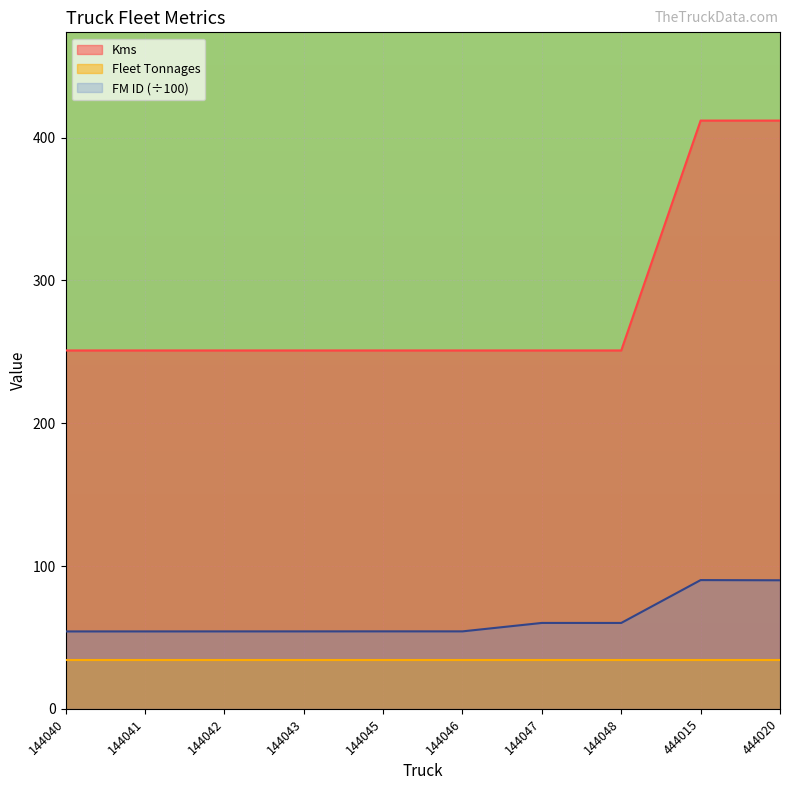

What is the difference between the highest and lowest values at 144047?

217.0